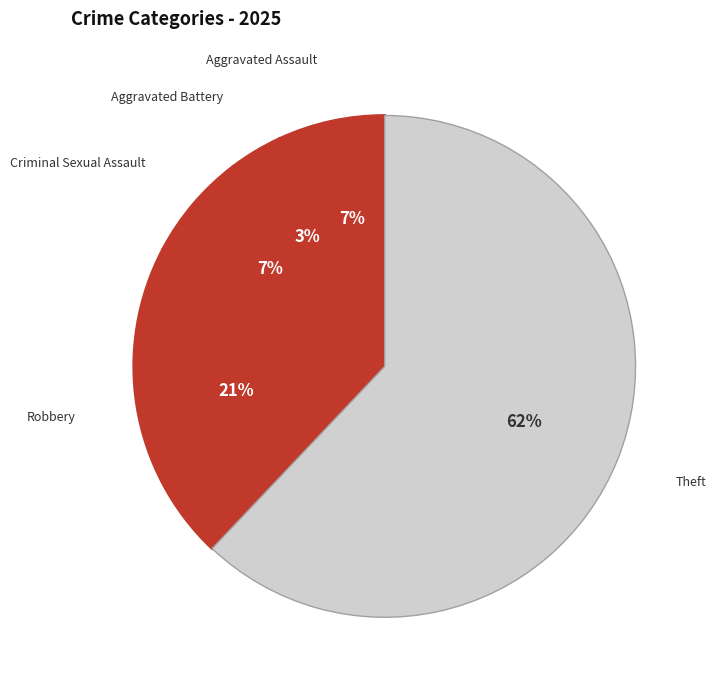

Approximately how many times larger is the value at Aggravated Assault compared to Criminal Sexual Assault?

1.0